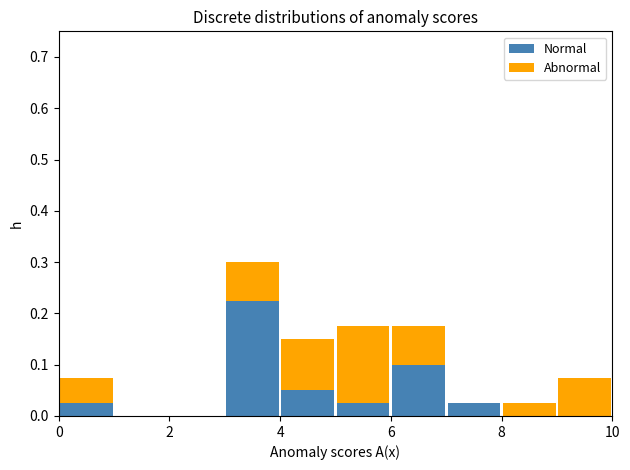

Reading left to right, transcribe this chart: for each stacked bar, give the range it covers on the x-axis and its total height. The values are not printed on the chart, so give them approximately, as read against the axis.

0 to 1: 0.08
1 to 2: 0
2 to 3: 0
3 to 4: 0.30
4 to 5: 0.15
5 to 6: 0.18
6 to 7: 0.18
7 to 8: 0.03
8 to 9: 0.03
9 to 10: 0.08